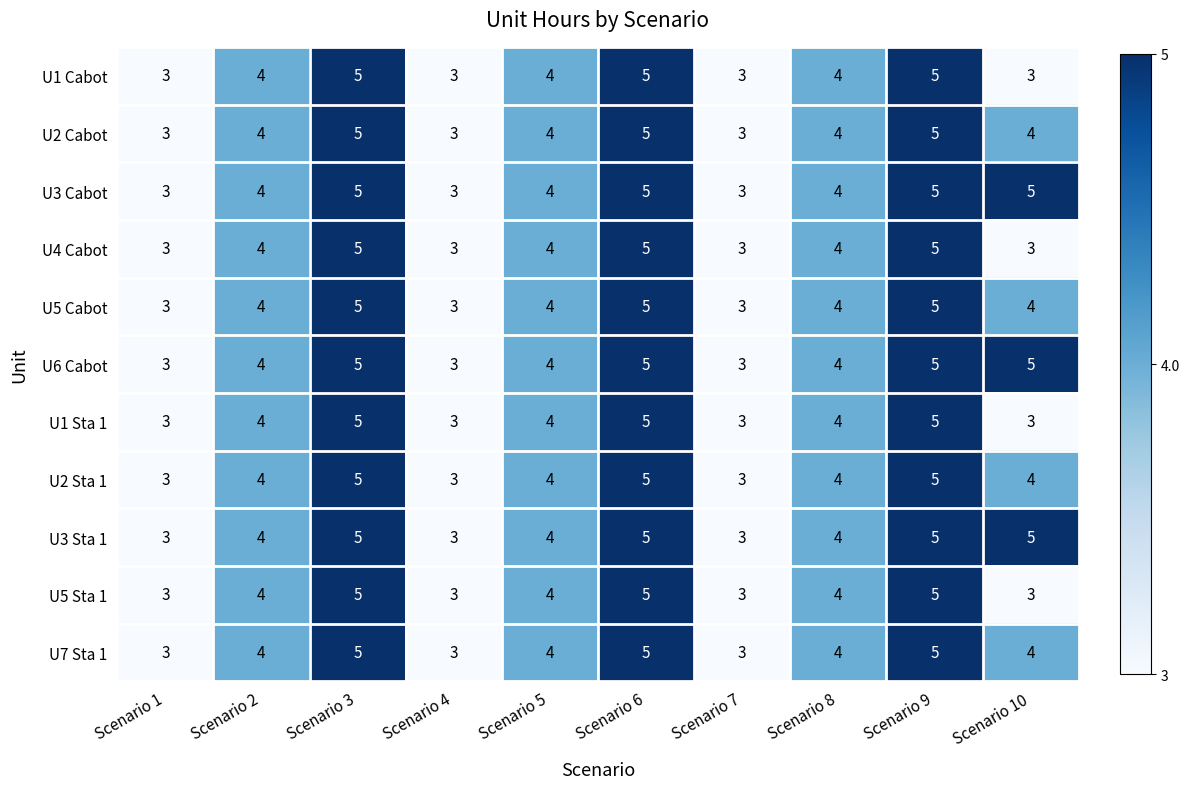

Read the U6 Cabot value at Scenario 8.

4